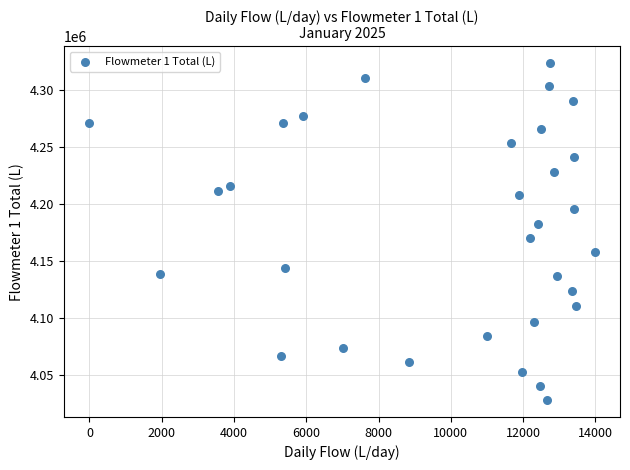

What is the range of X values (max minus min)?

13979